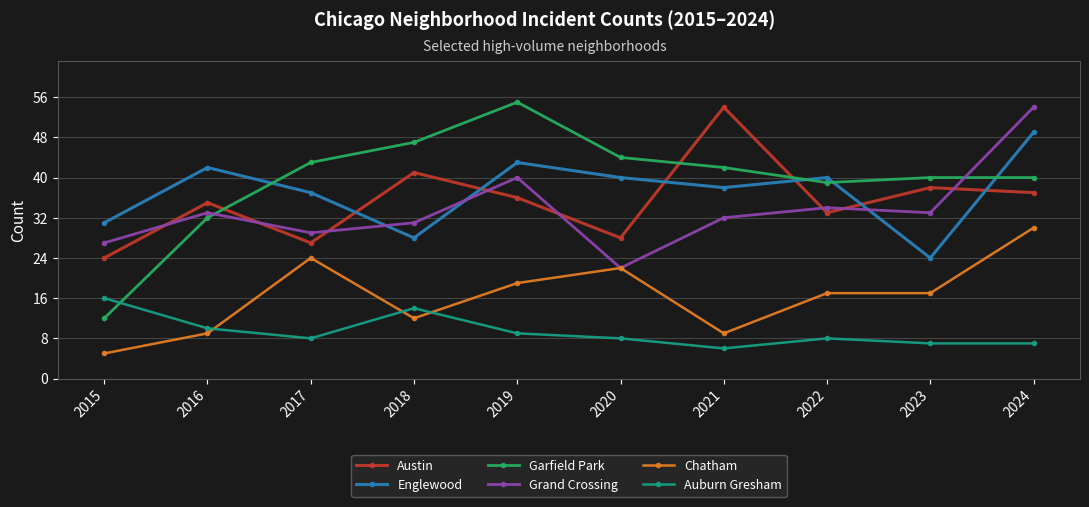

Reading left to right, transcribe all the data shown in this chart.

Austin: 2015=24	2016=35	2017=27	2018=41	2019=36	2020=28	2021=54	2022=33	2023=38	2024=37
Englewood: 2015=31	2016=42	2017=37	2018=28	2019=43	2020=40	2021=38	2022=40	2023=24	2024=49
Garfield Park: 2015=12	2016=32	2017=43	2018=47	2019=55	2020=44	2021=42	2022=39	2023=40	2024=40
Grand Crossing: 2015=27	2016=33	2017=29	2018=31	2019=40	2020=22	2021=32	2022=34	2023=33	2024=54
Chatham: 2015=5	2016=9	2017=24	2018=12	2019=19	2020=22	2021=9	2022=17	2023=17	2024=30
Auburn Gresham: 2015=16	2016=10	2017=8	2018=14	2019=9	2020=8	2021=6	2022=8	2023=7	2024=7